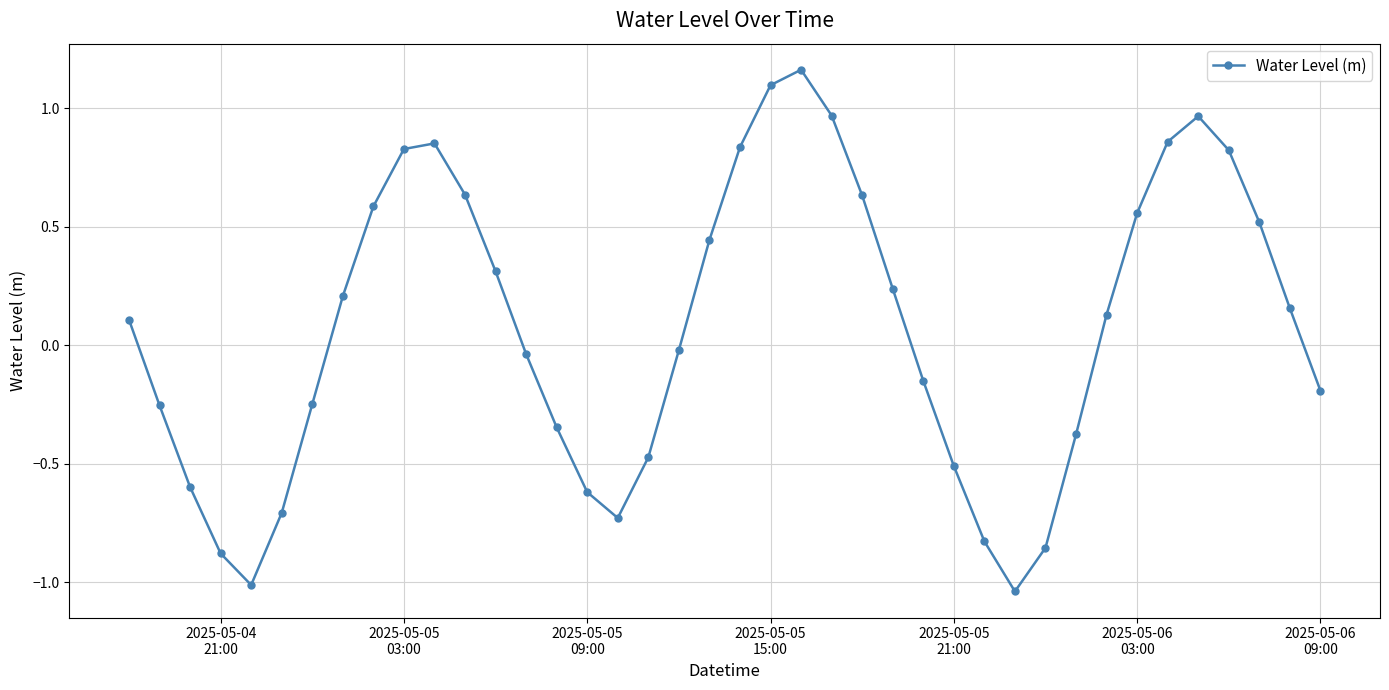

How many data points are less than 0?

19